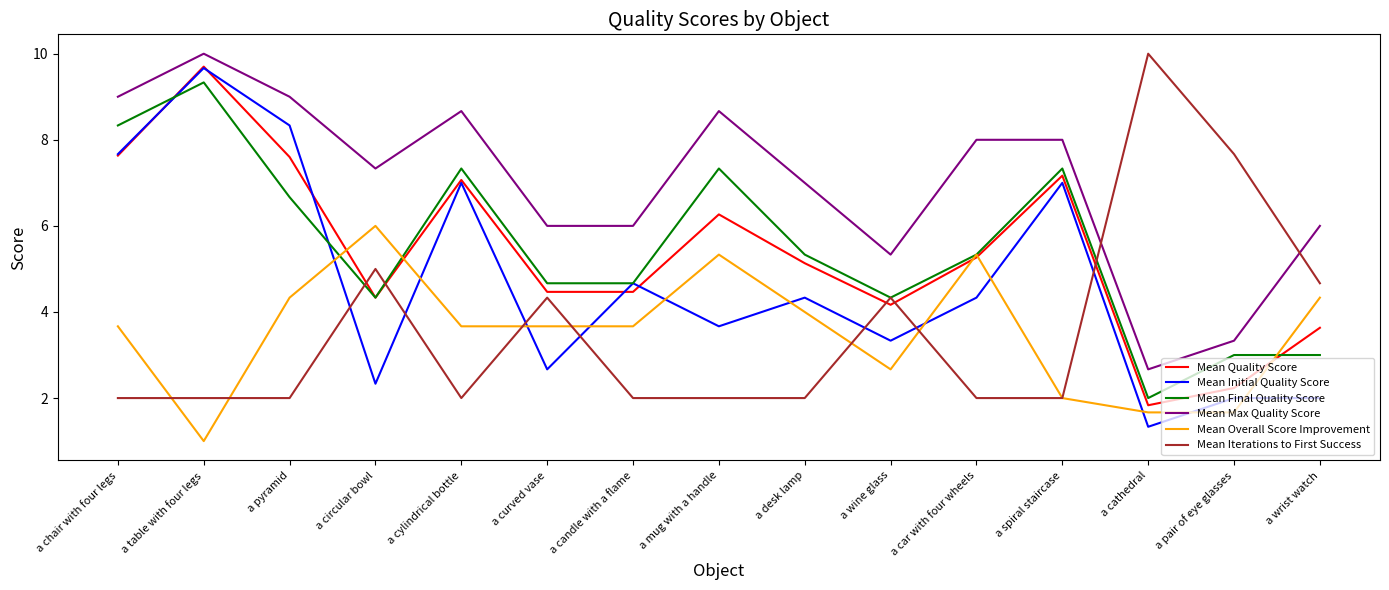

How many distinct data groups are displayed?

6